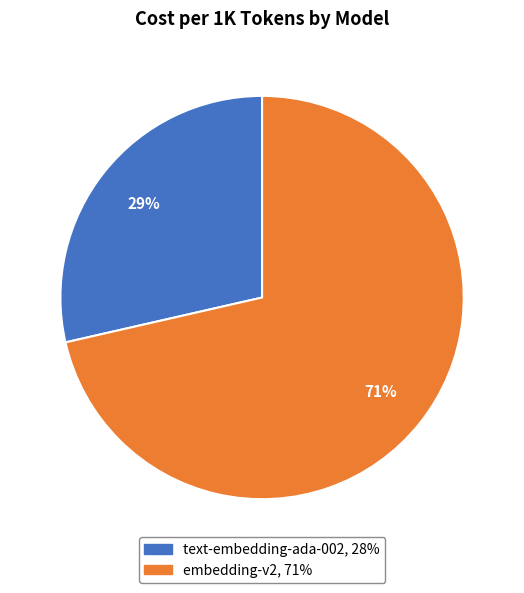

Does embedding-v2 account for over 50% of the chart?

Yes